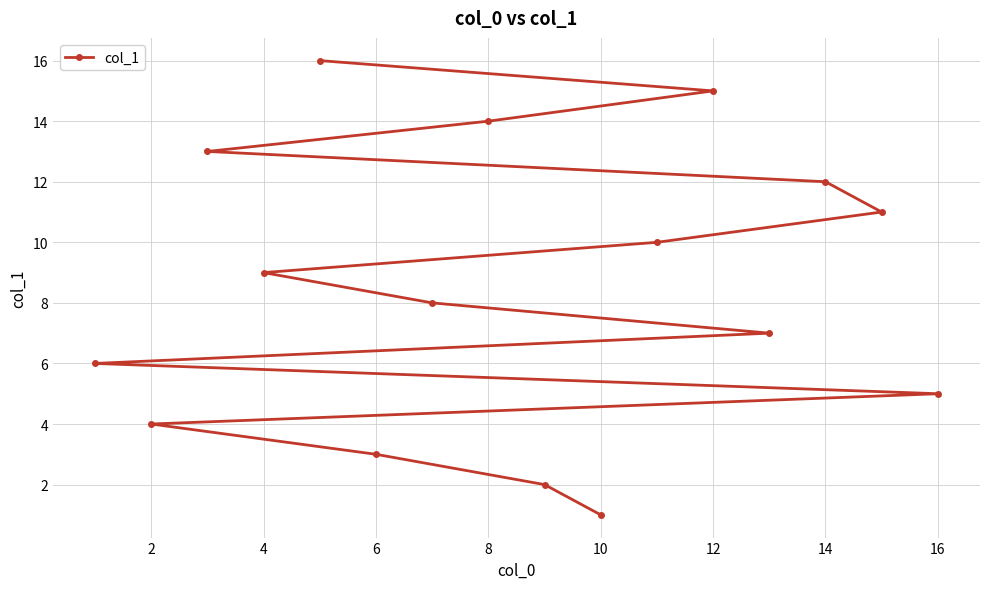

What is the change in value from 6 to 12?

+12